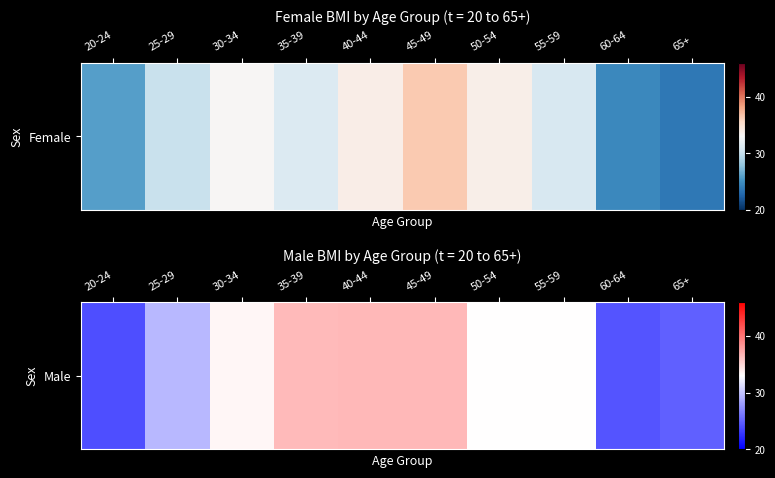

The chart shows a value of 33.0 at 55-59. True or false?

True